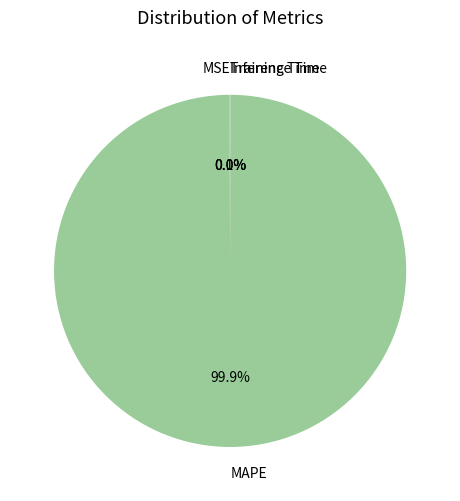

Which category has the biggest portion of the pie?

MAPE